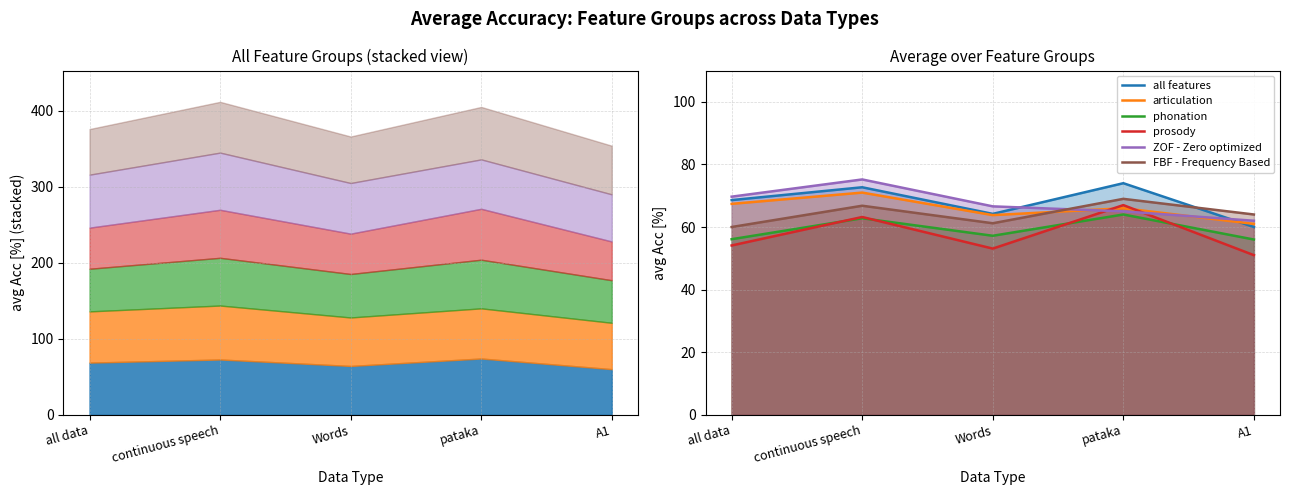

What is the minimum value shown in the chart?

51.0